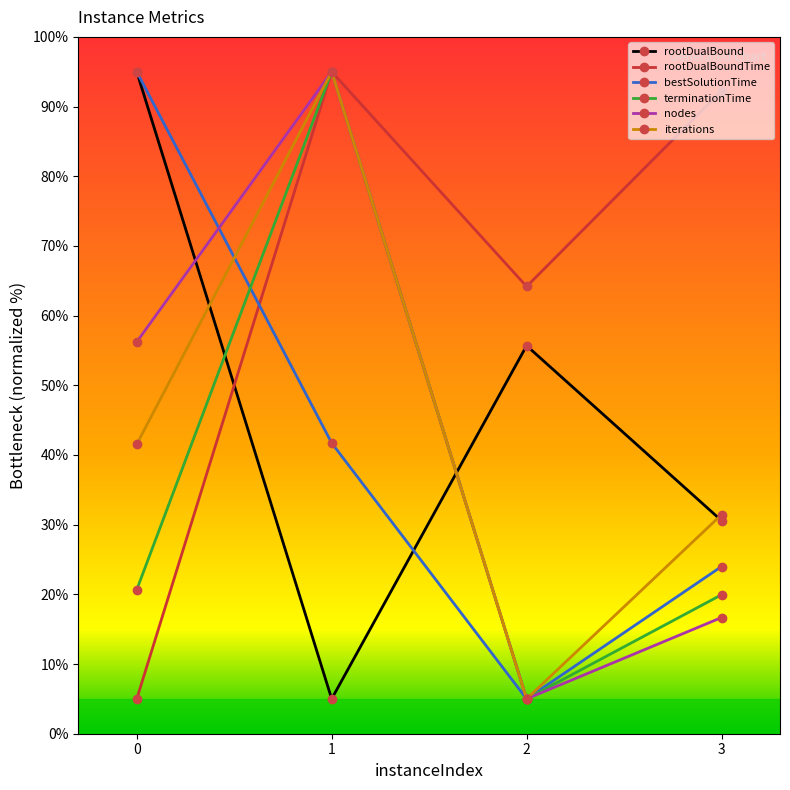

What is the difference between the second highest and second lowest values in the bestSolutionTime series?

17.7